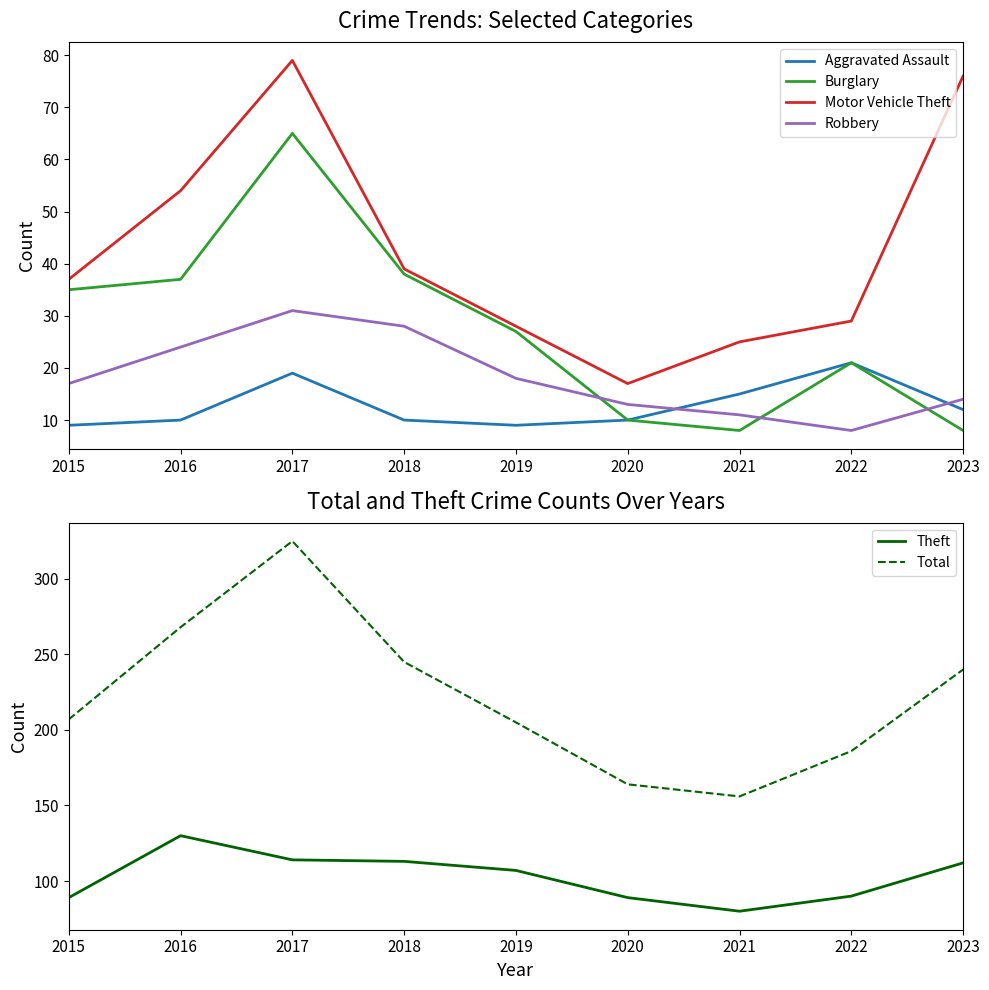

True or false: Burglary has more than 1 points higher than both neighbors.

True